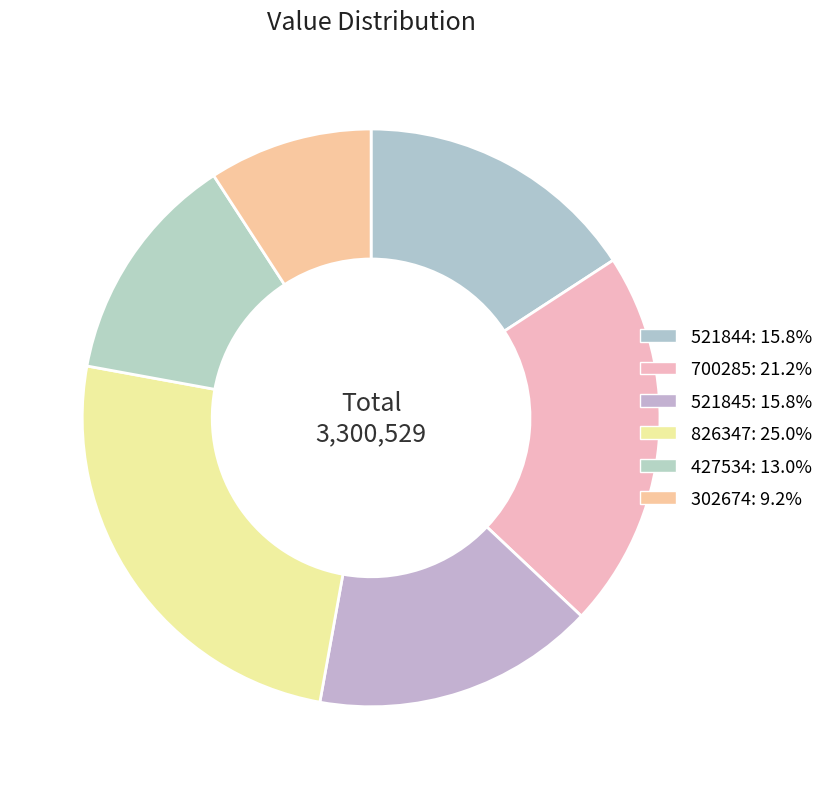

How many slices are in this pie chart?

6